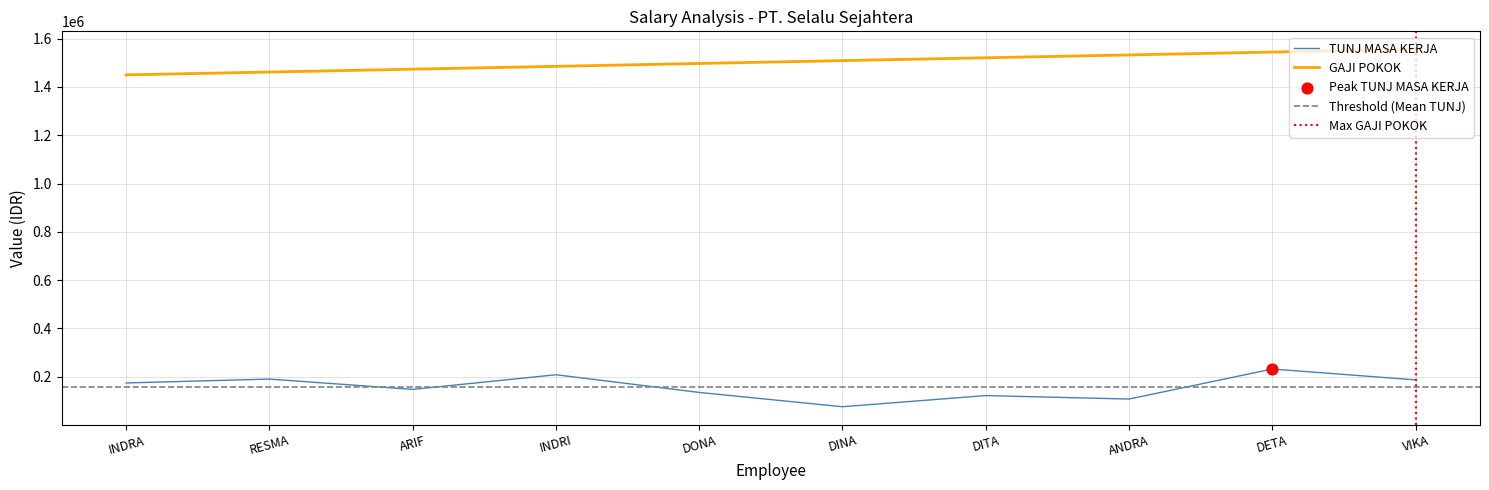

What is the total value across all series at ARIF?

1621000.0